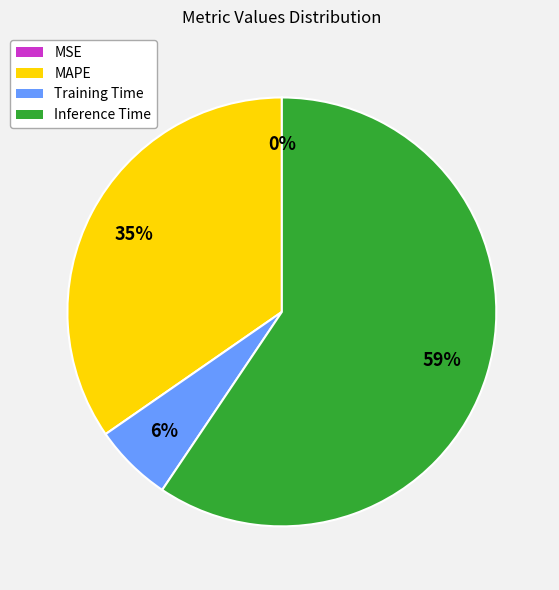

Which category accounts for the majority?

Inference Time